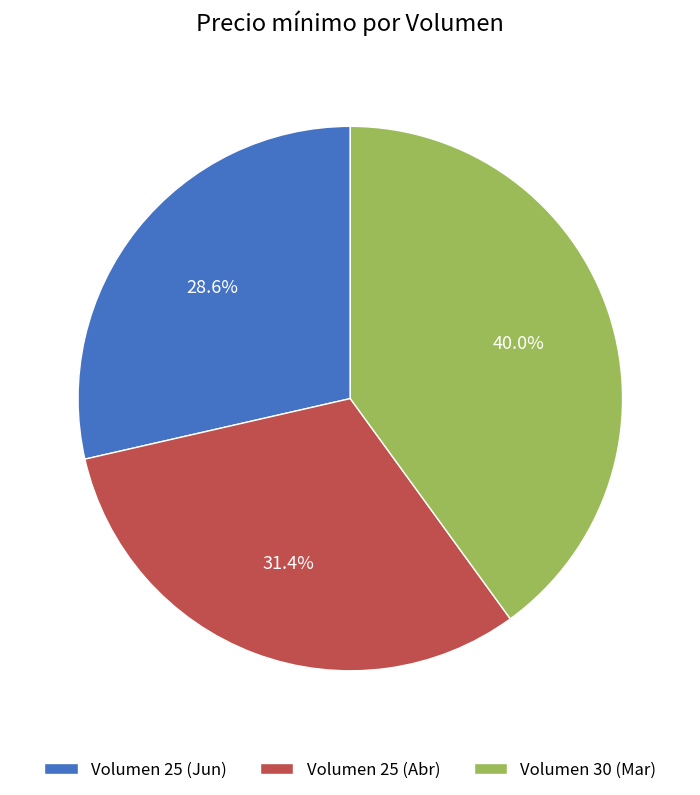

Rank the categories by value from highest to lowest.

Volumen 30 (Mar), Volumen 25 (Abr), Volumen 25 (Jun)